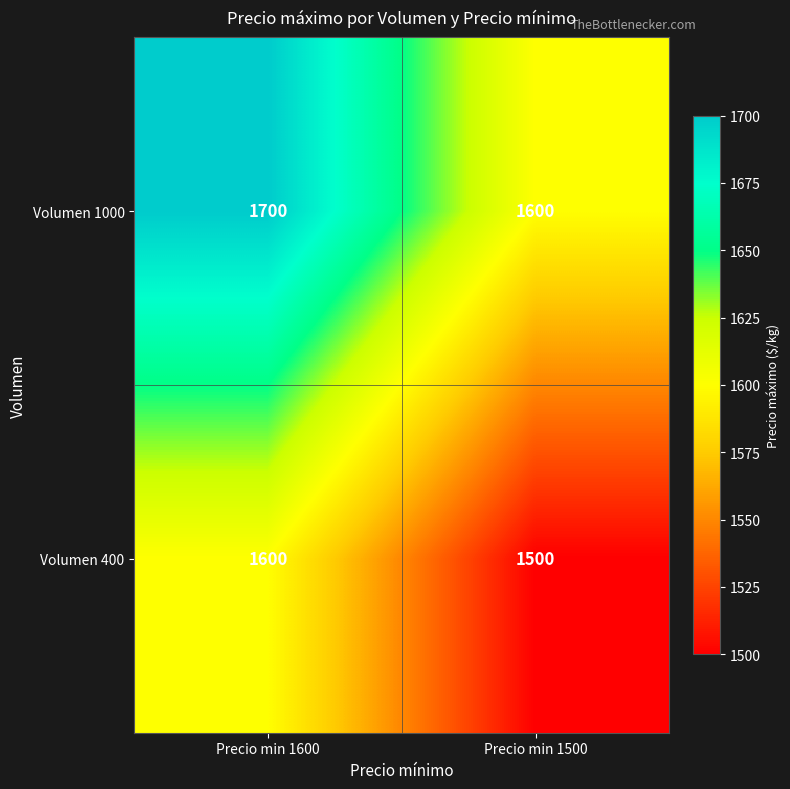

How many data points does each series have?

2